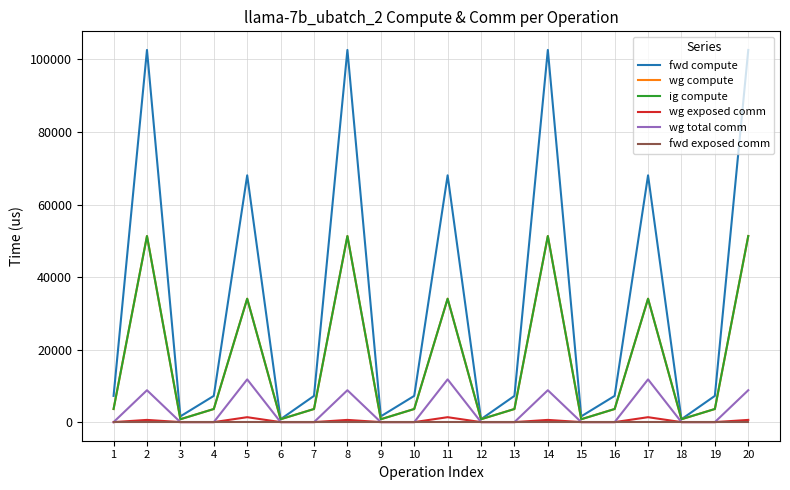

Which category has the lowest value across all series?

1